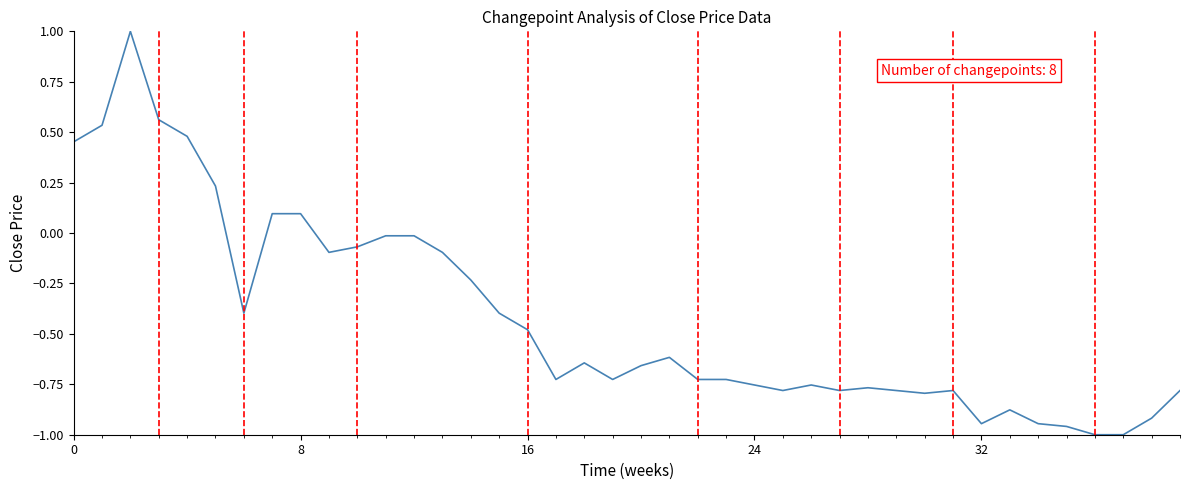

What is the maximum value shown in the chart?

1.0